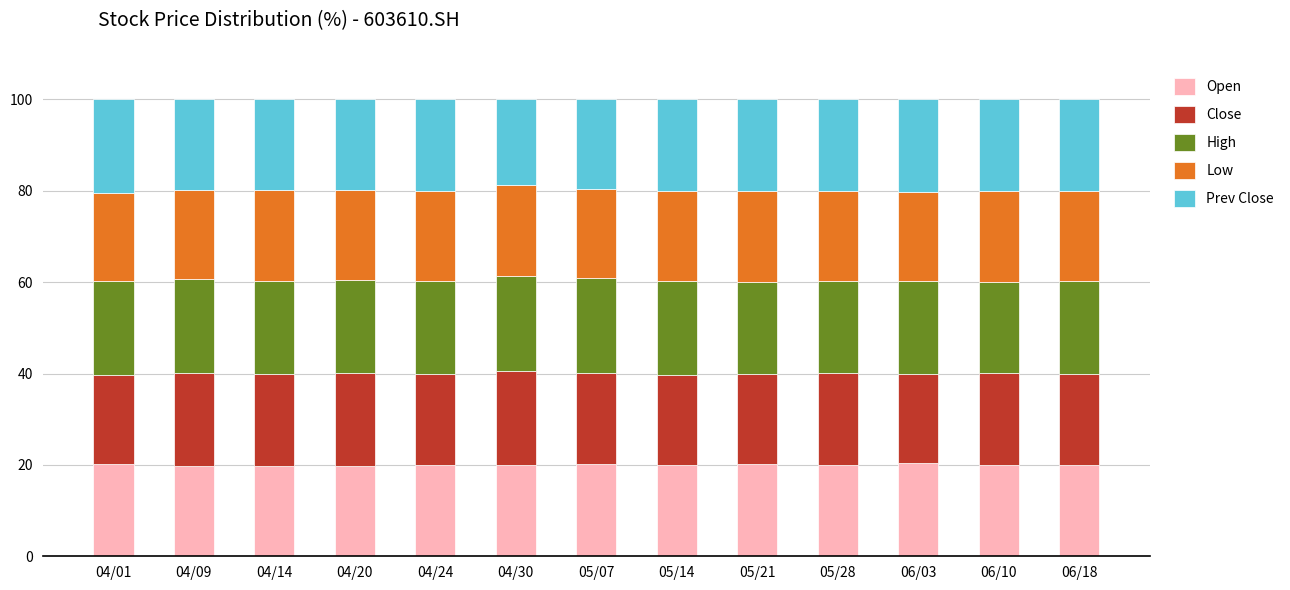

What is the sum of all Open values?

259.8